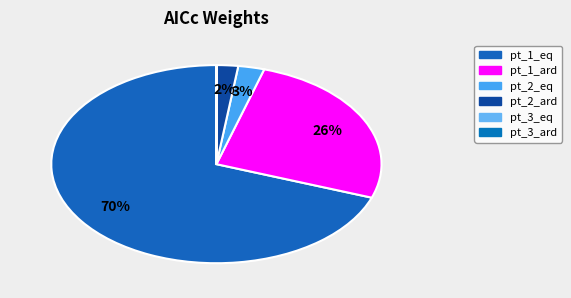

To the nearest percent, what is the difference between the pt_2_ard and pt_1_ard slice percentages?

24%